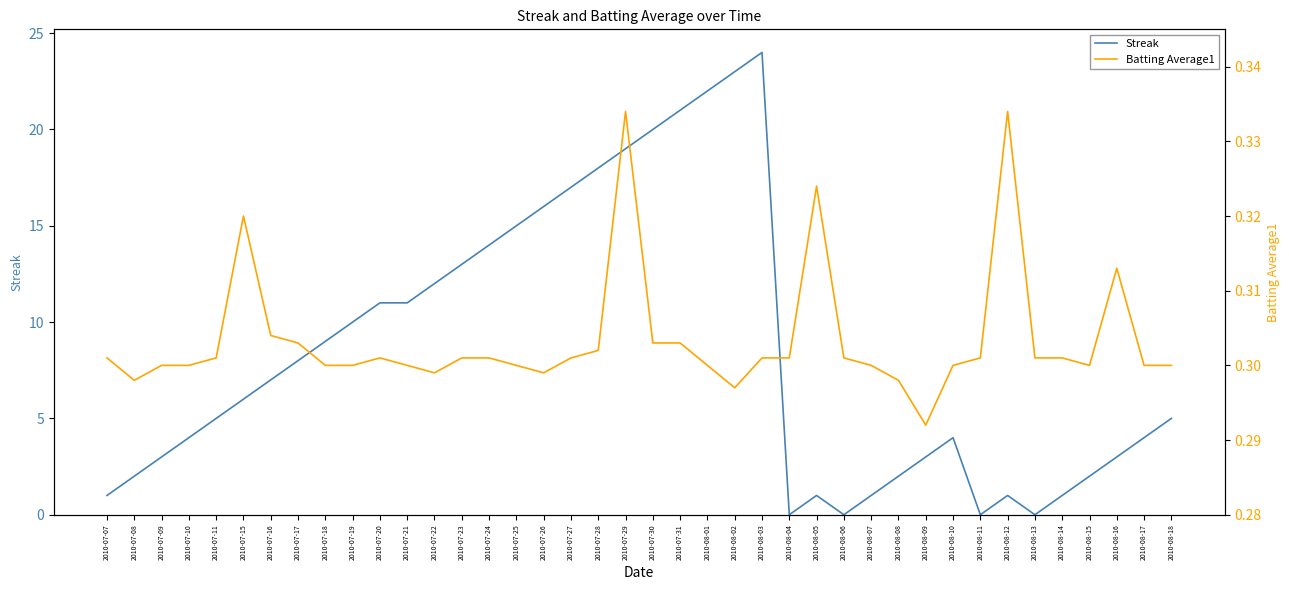

After their last crossing, which series has the higher values: Streak or Batting Average1?

Streak